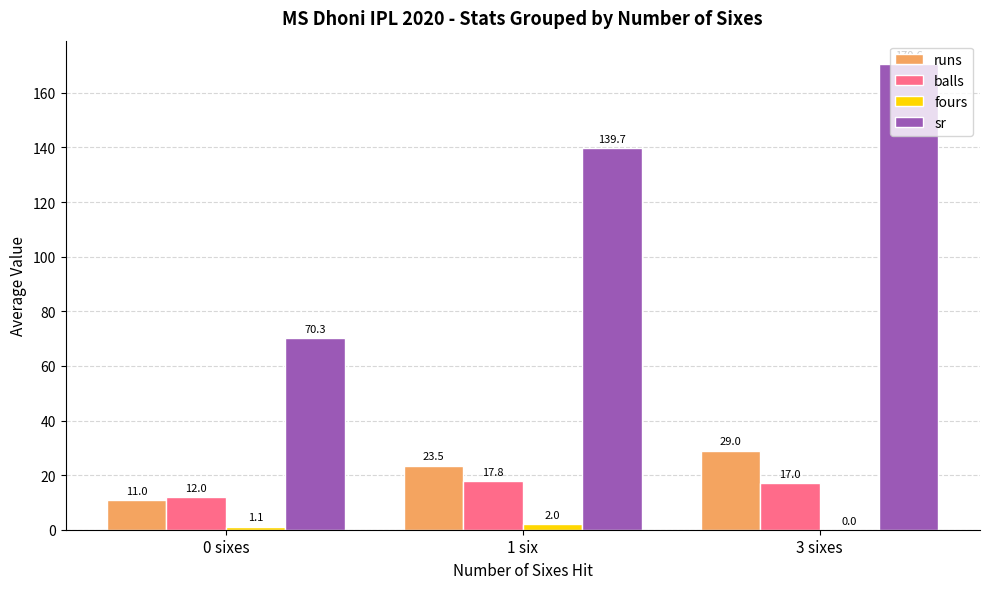

Which series has the largest total across all categories?

sr